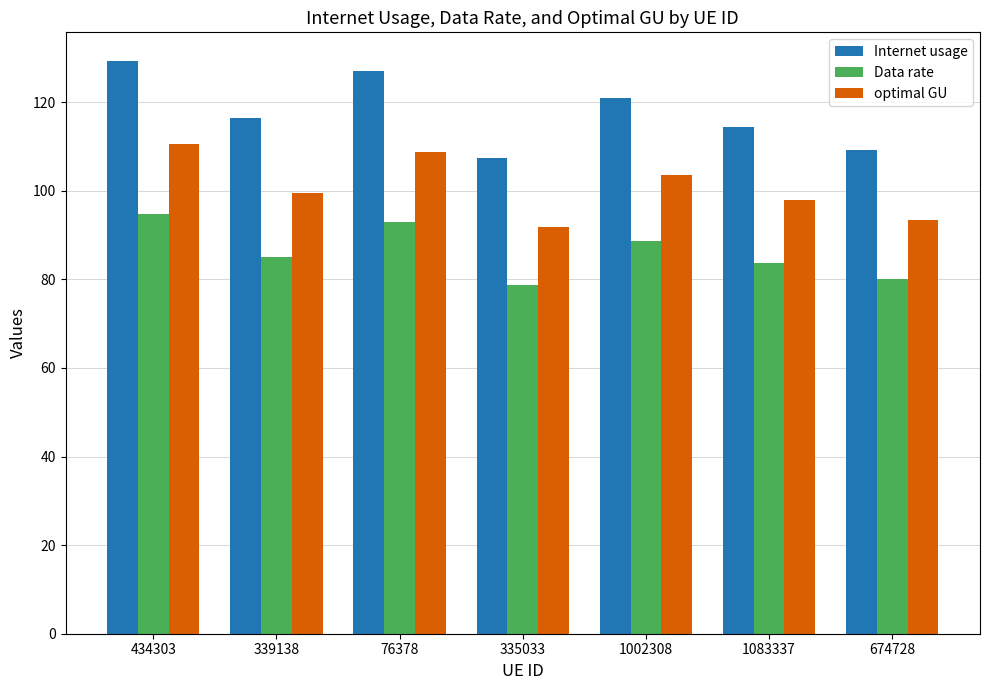

What is the total value across all series at 1002308?

313.2